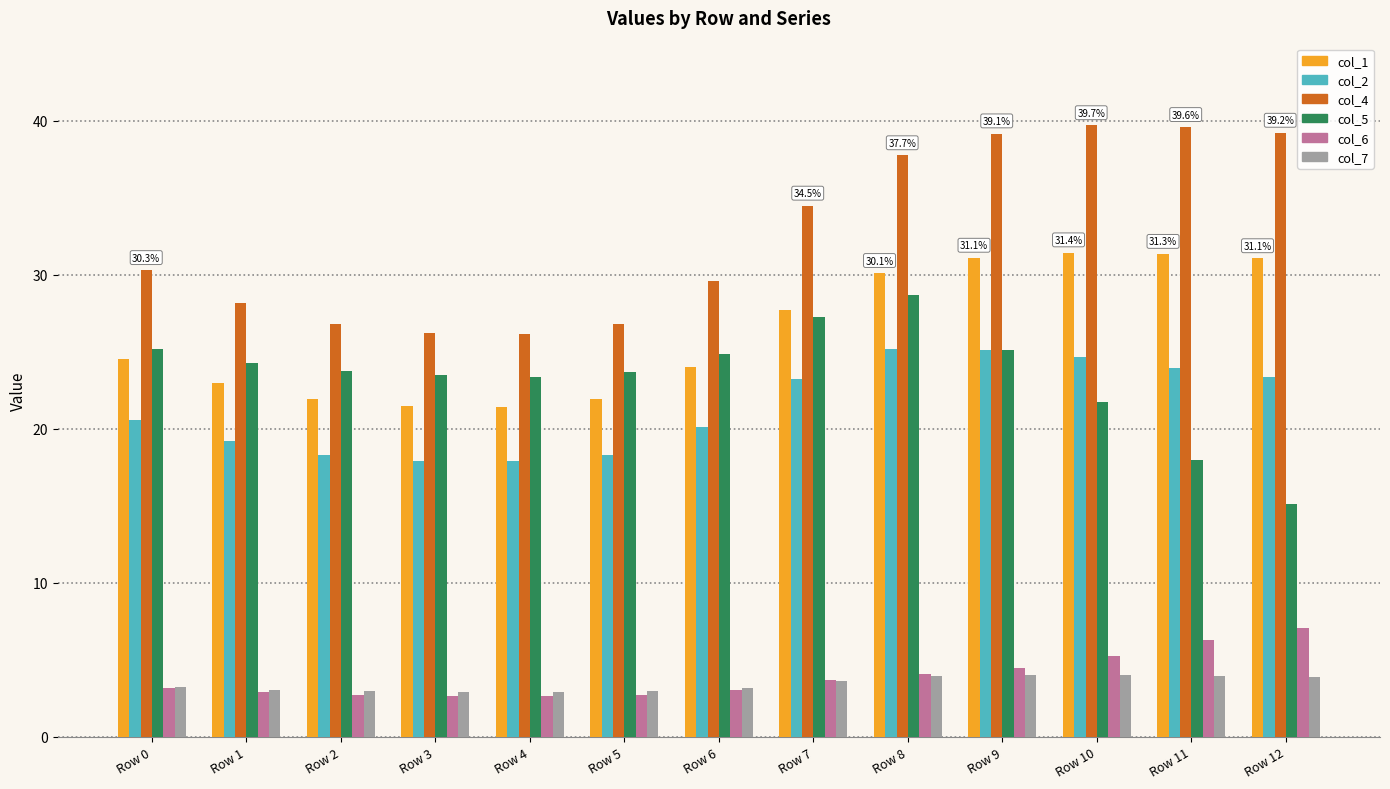

What value does the col_6 series have at Row 5?

2.7